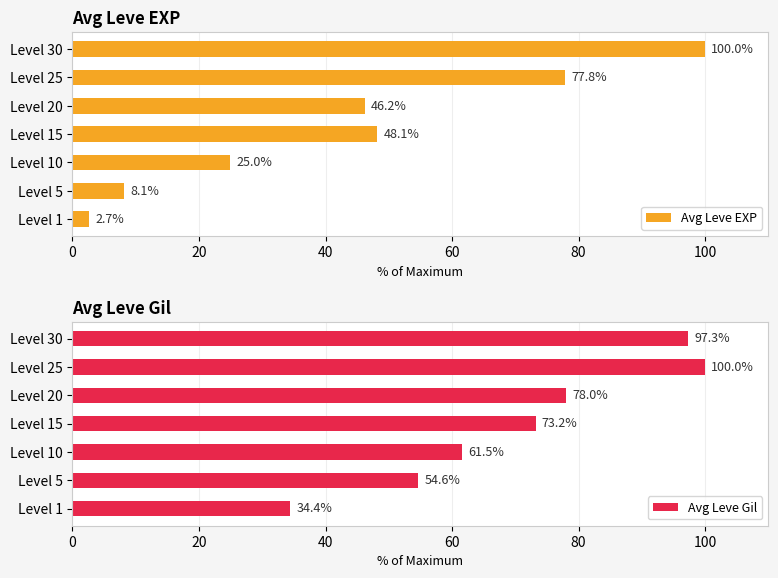

How many data points does each series have?

7